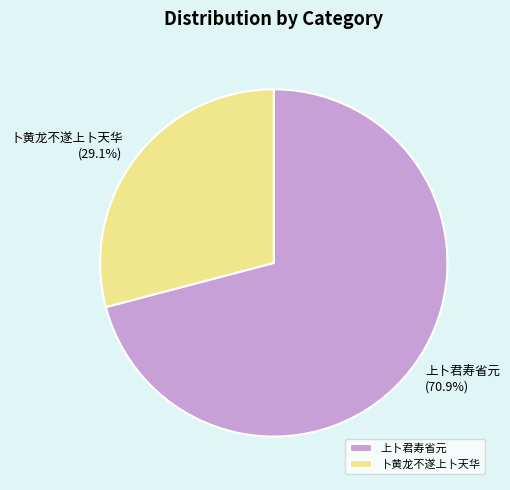

Rank the categories by value from highest to lowest.

上卜君寿省元, 卜黄龙不遂上卜天华